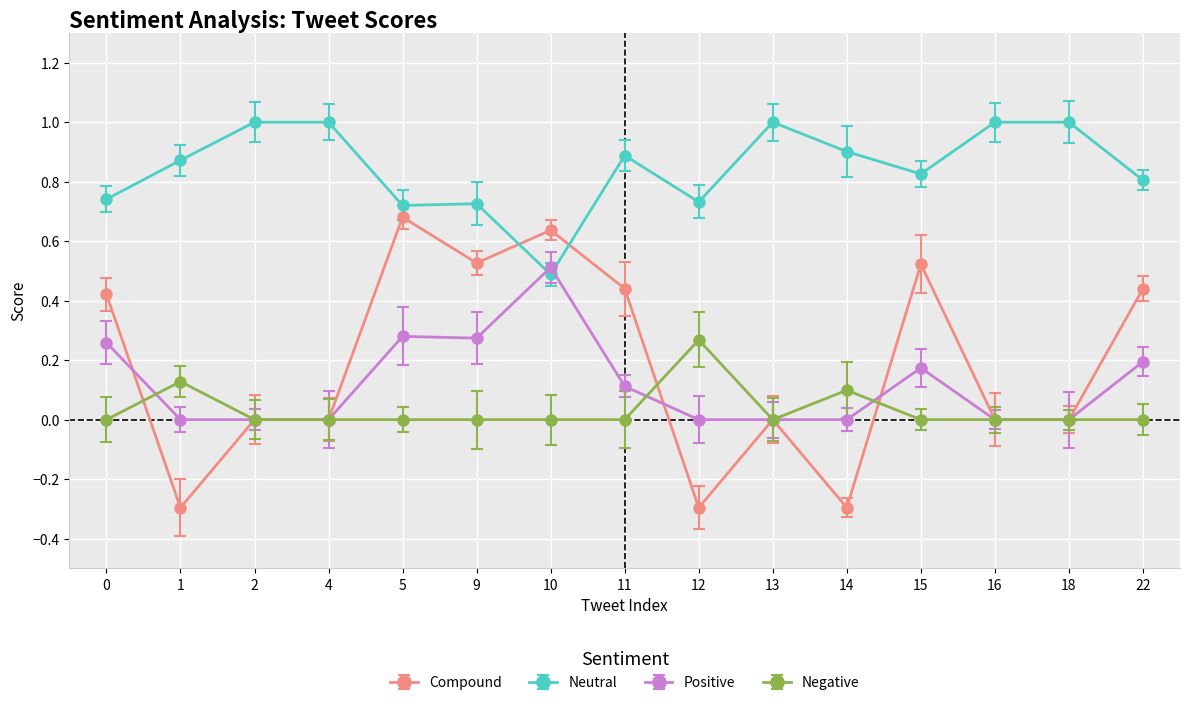

Is this an area chart (filled region under the line)?

No